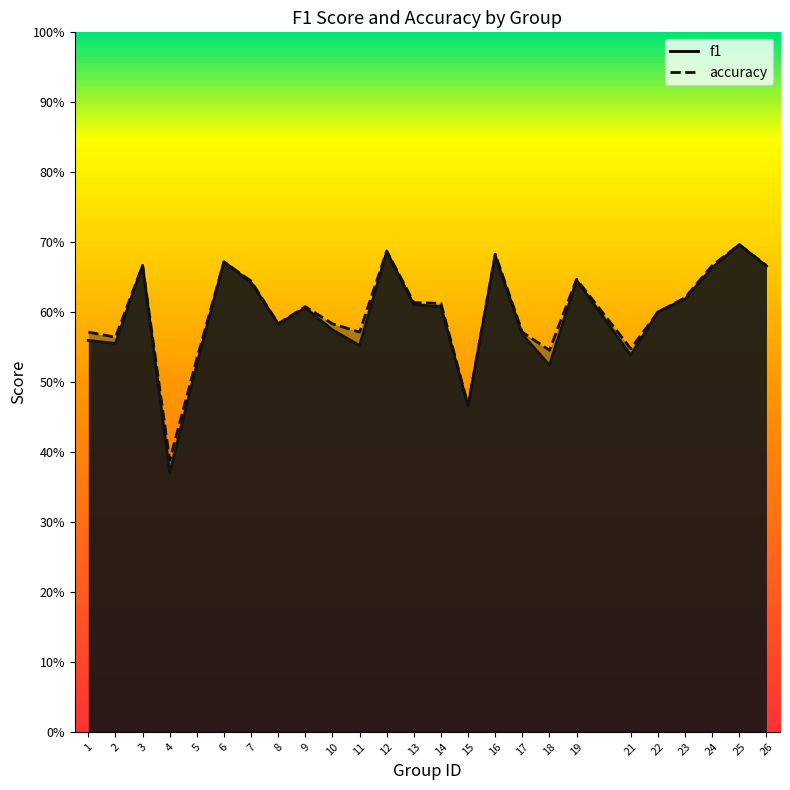

What is the minimum value for accuracy?

0.4